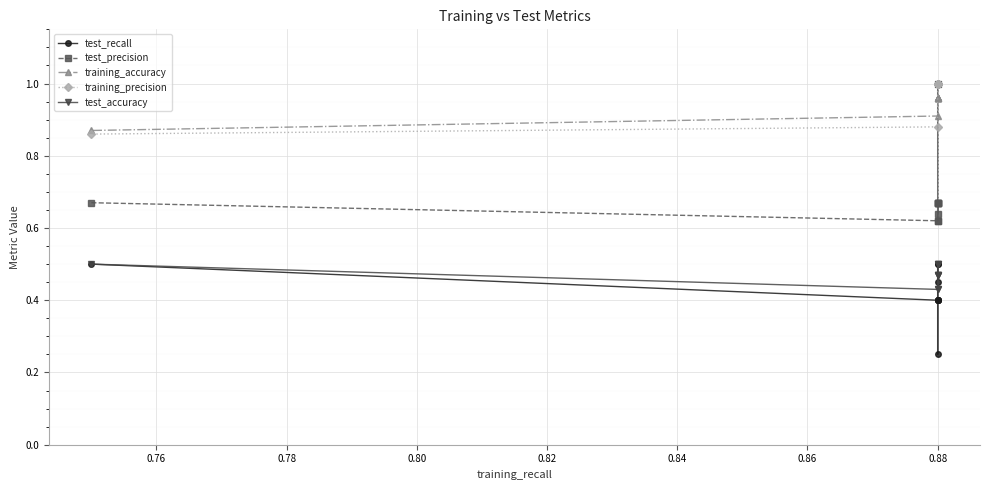

At how many categories does at least one series exceed 0?

10